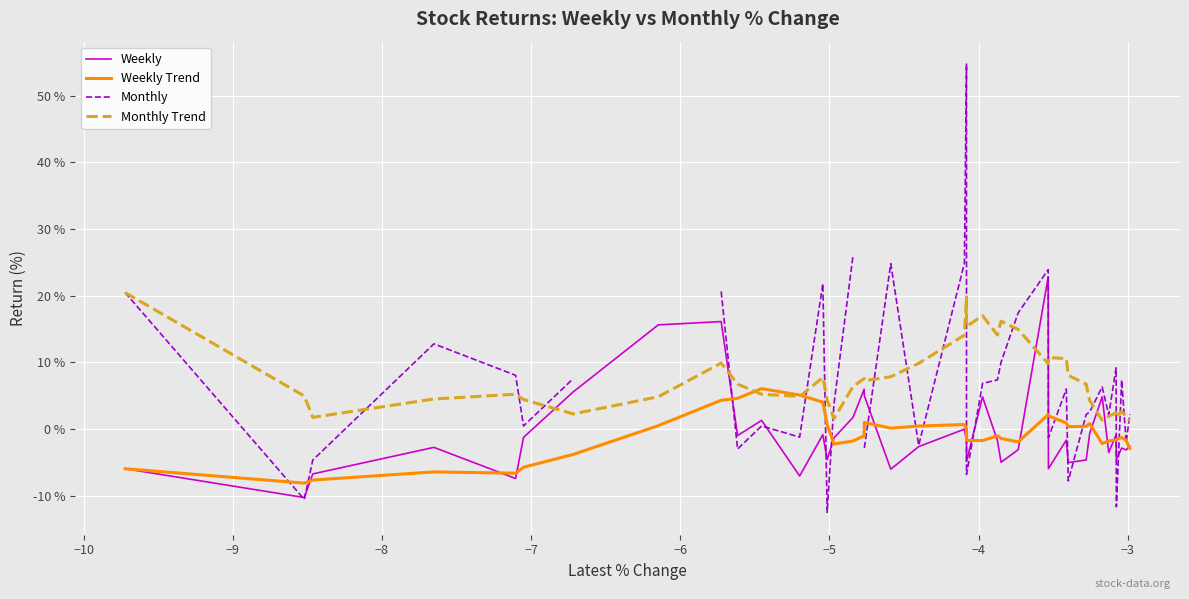

Does the chart display data point markers on the line(s)?

No